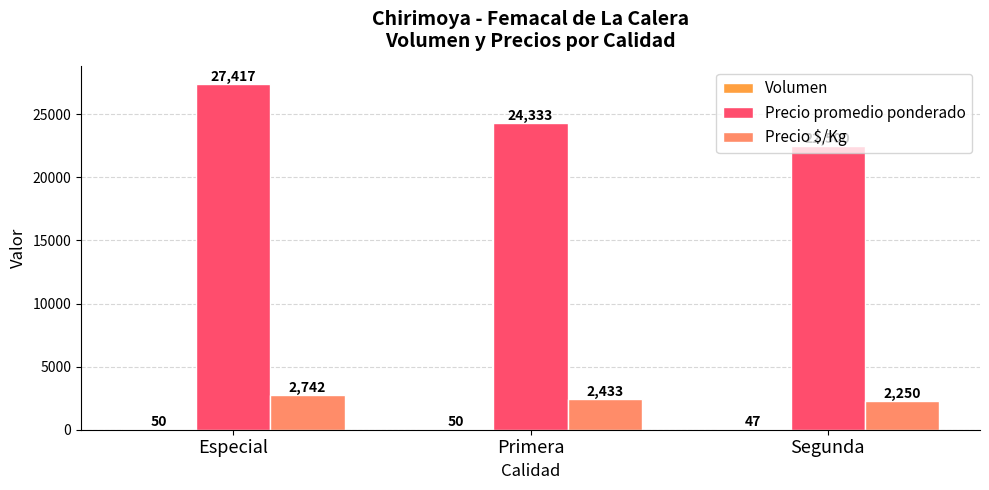

At which category does the chart reach its peak across all series?

Especial